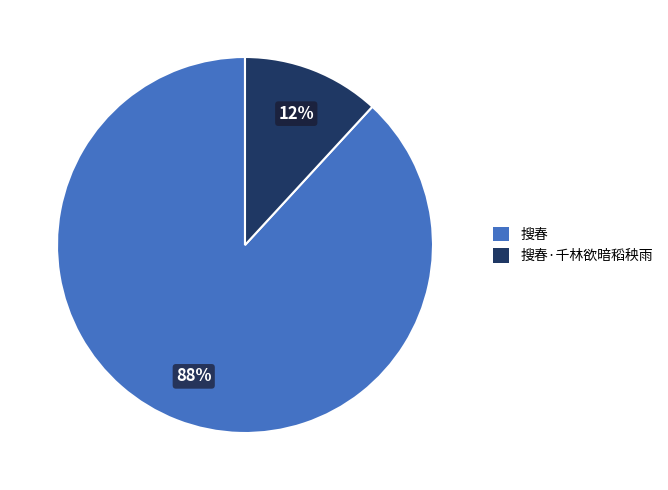

Which category has the smallest portion of the pie?

搜春·千林欲暗稻秧雨